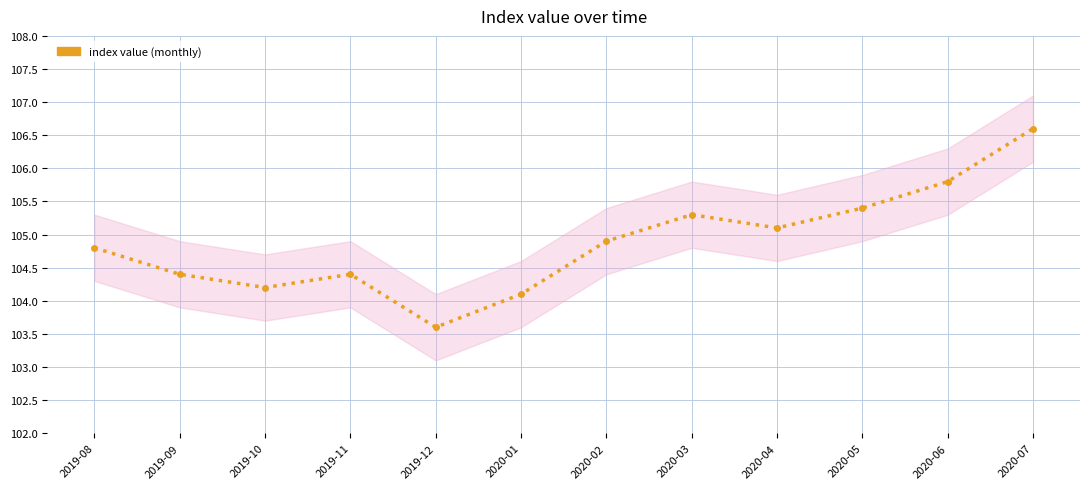

At which category does the chart reach its minimum across all series?

2019-12